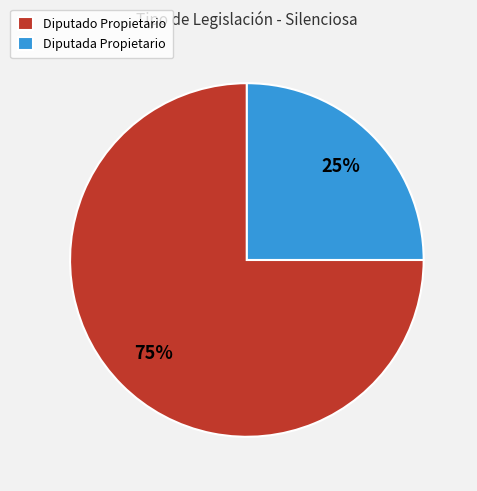

The Diputado Propietario slice represents 62% of the pie. True or false?

False